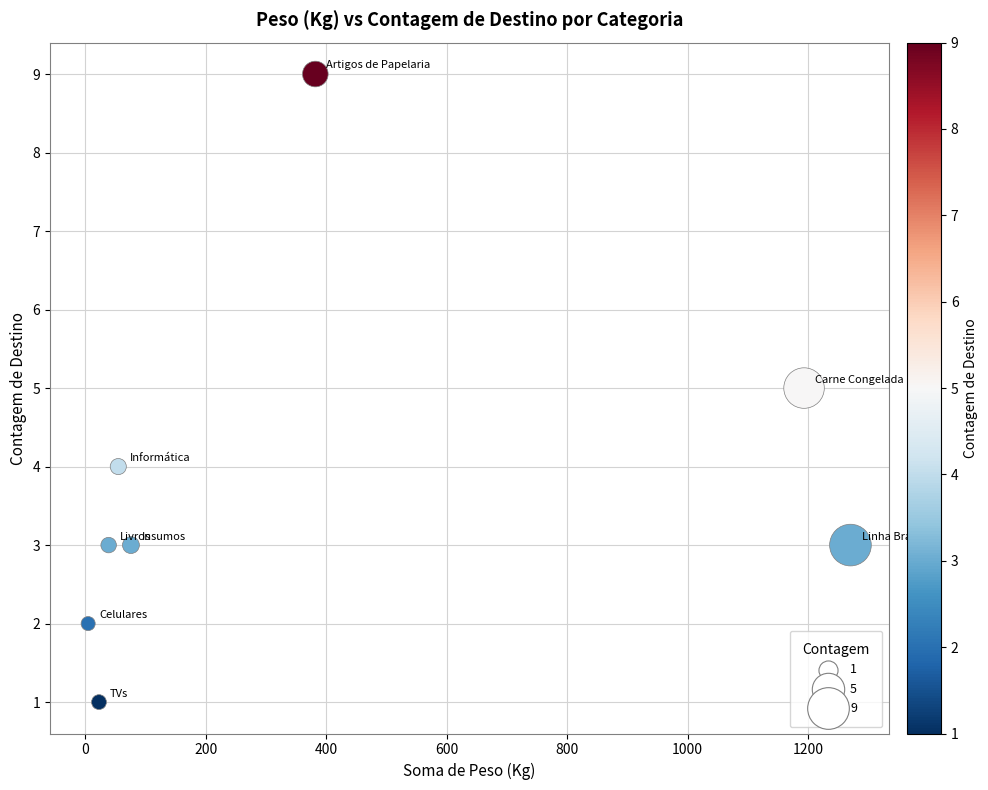

What is the average Y value?

4